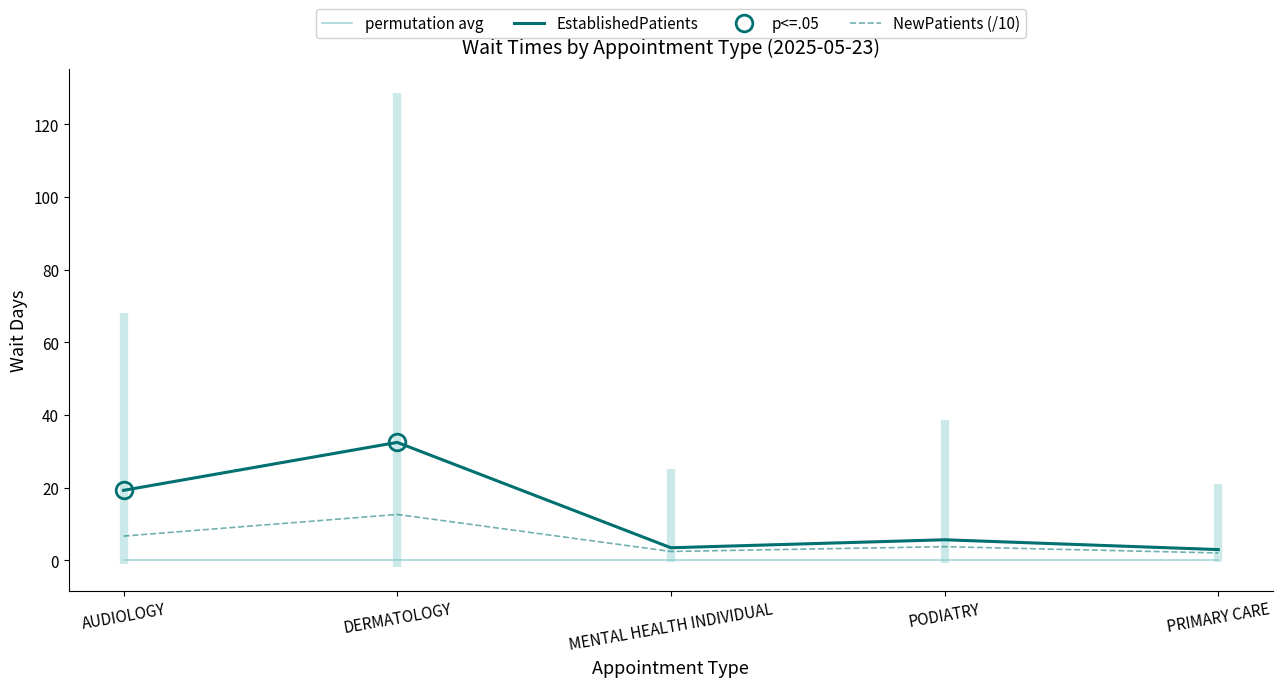

What position from the left is DERMATOLOGY?

2